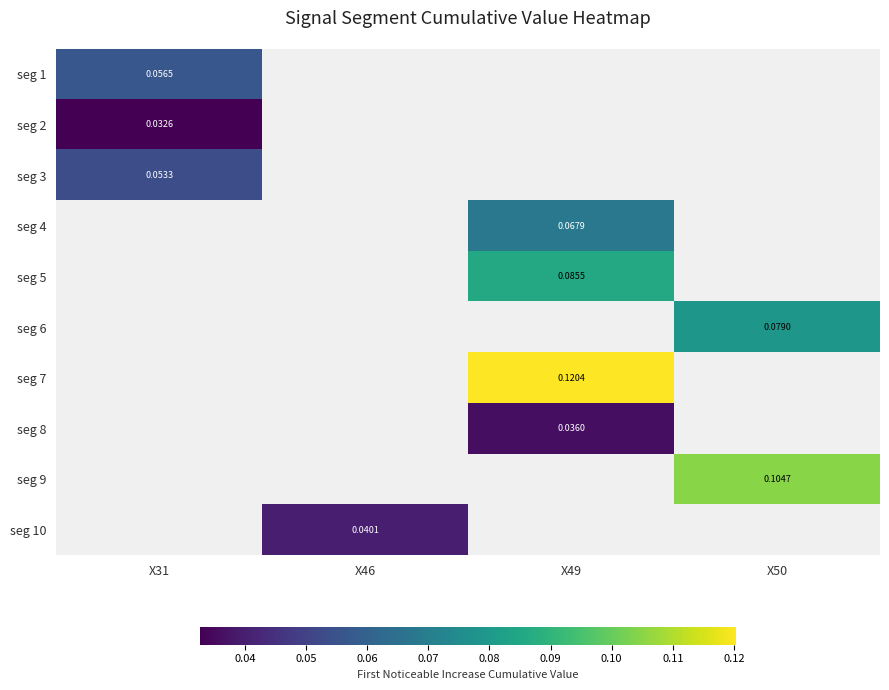

At how many categories does at least one series exceed 0?

4